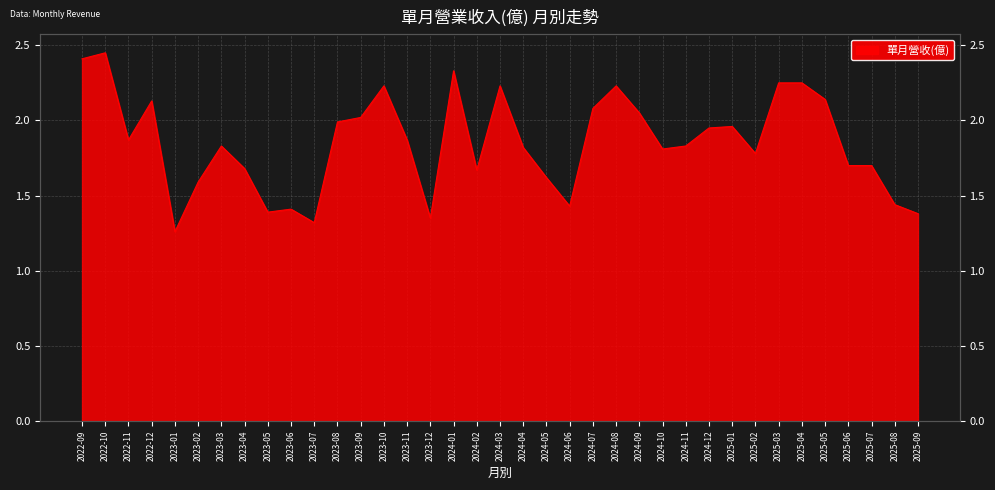

What is the difference between the values at 2024-01 and 2022-09?

0.1